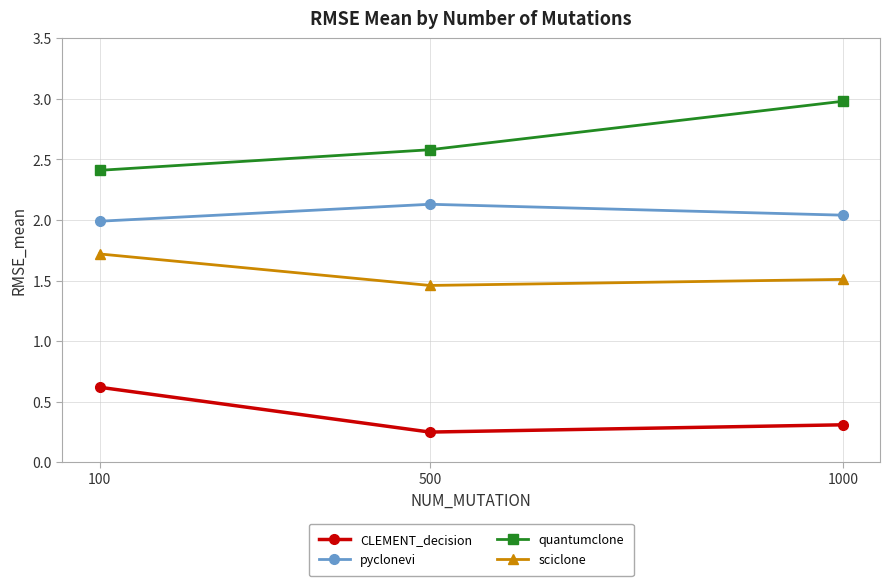

What is the difference between the highest and lowest values at 500?

2.3